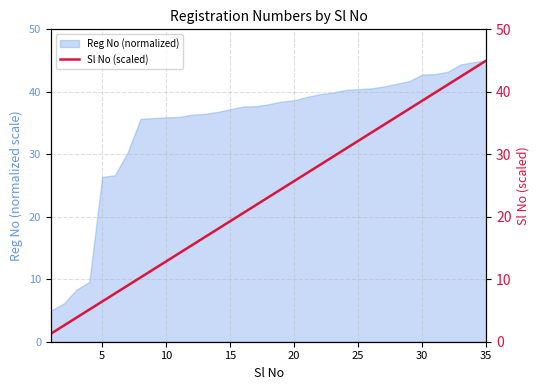

How many lines are shown in the chart?

1